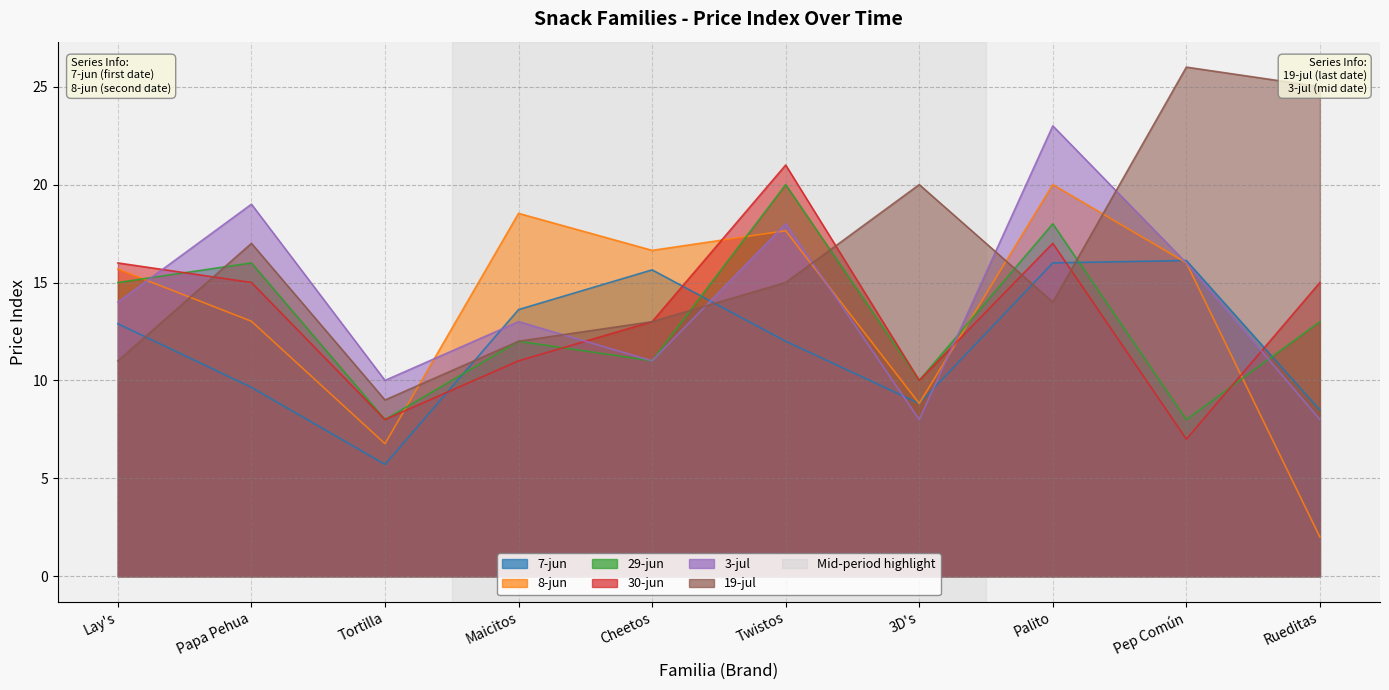

What is the spread (max minus min) of values at Papa Pehua?

9.4